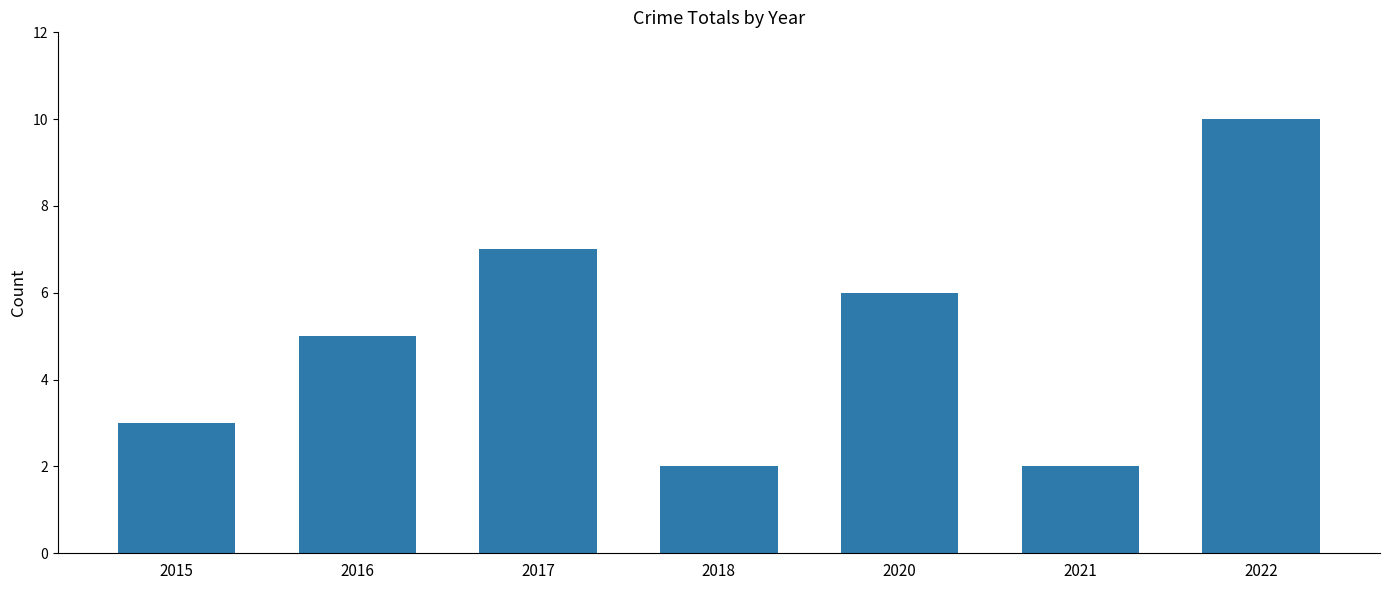

What is the minimum value shown in the chart?

2